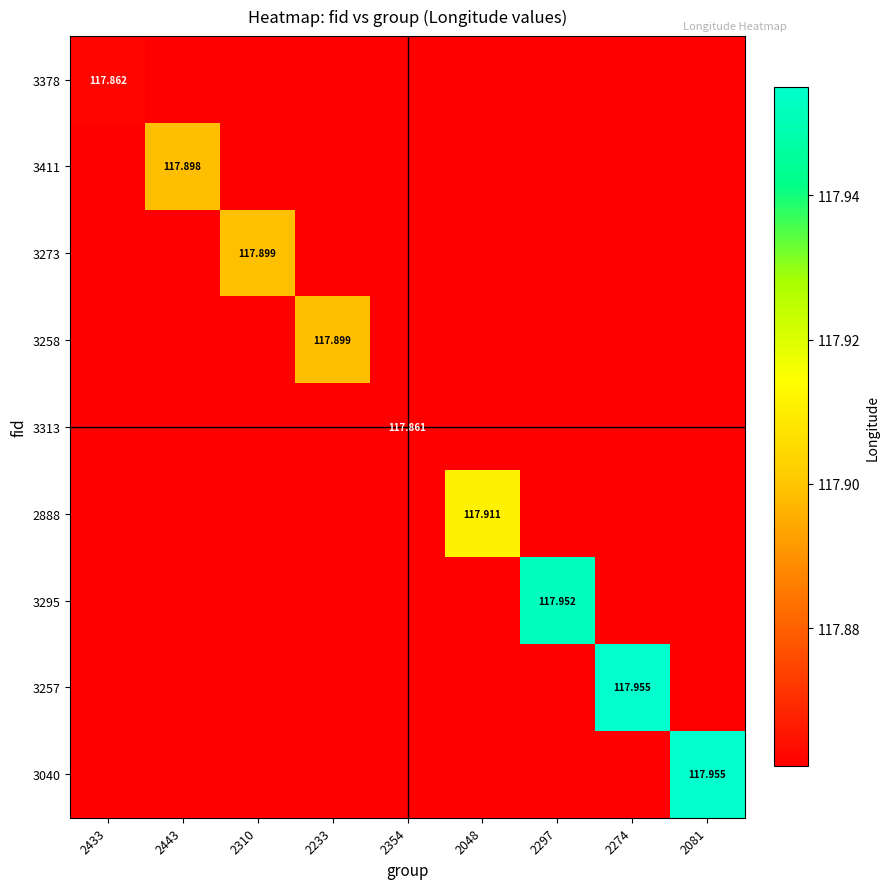

What is the greatest value displayed?

118.0